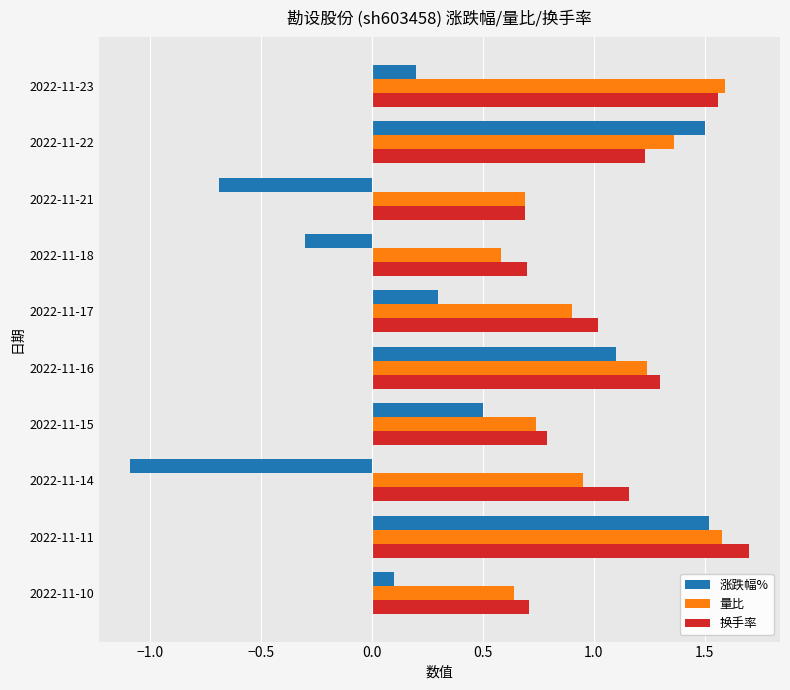

At which category is the sum across all series the highest?

2022-11-11